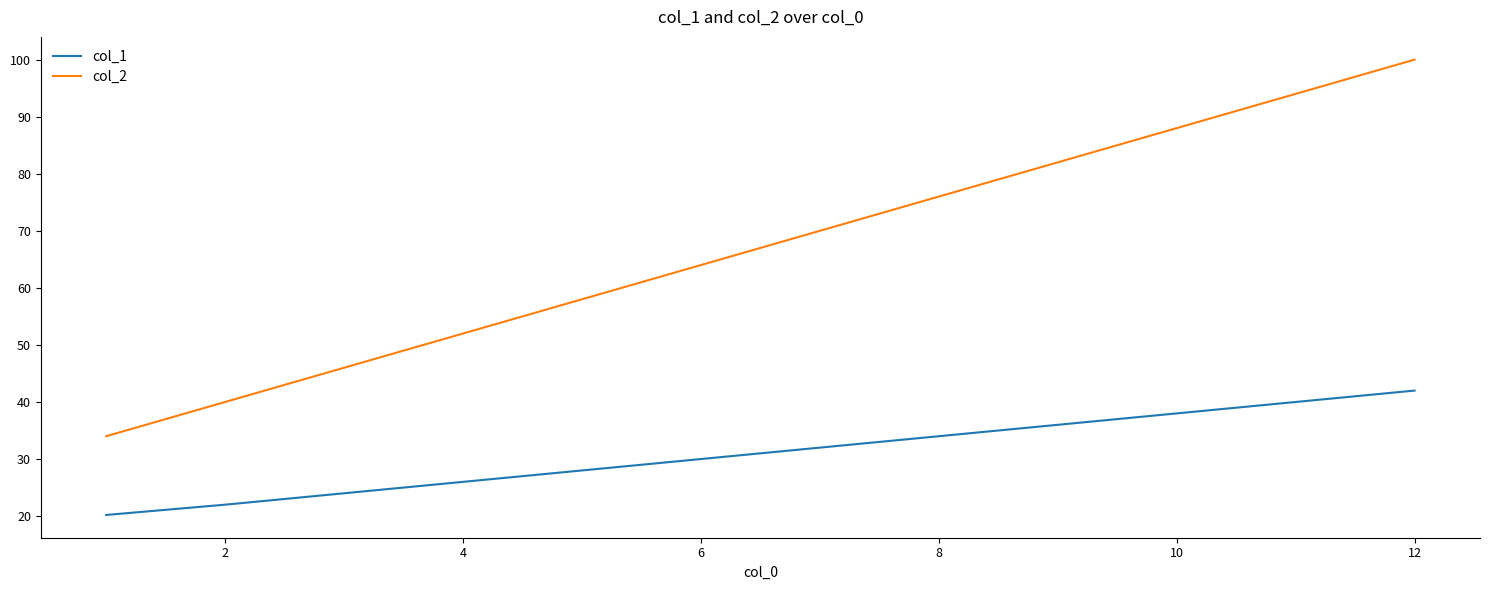

What is the average value of the col_1 series?

31.0